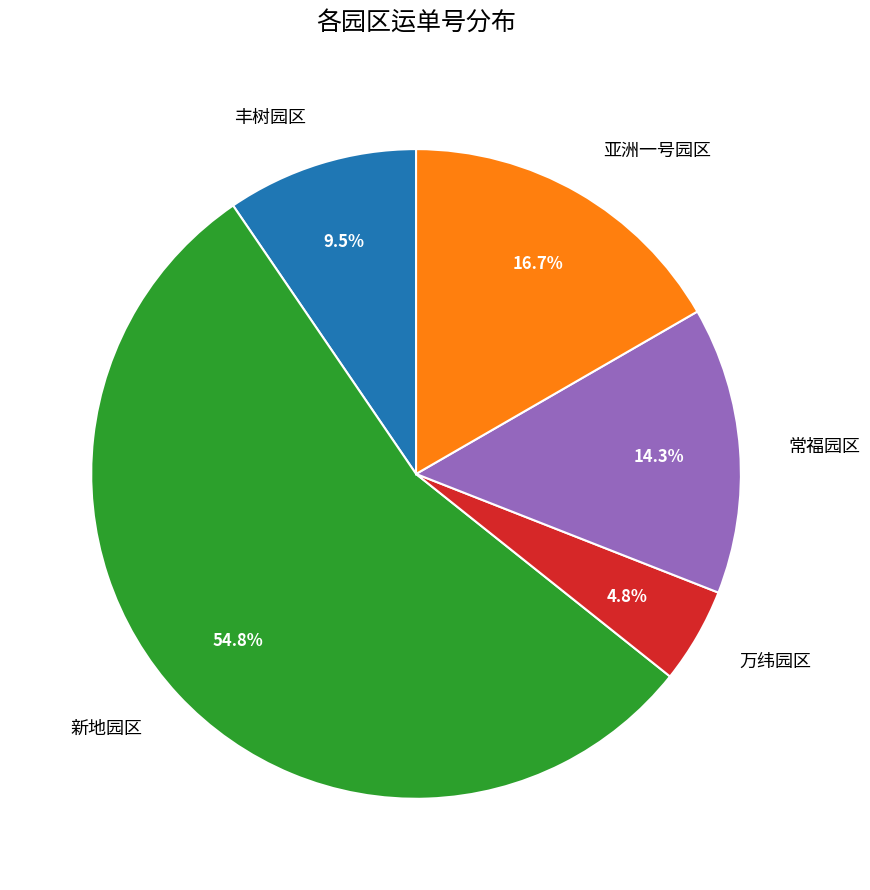

Do 亚洲一号园区 and 新地园区 together represent more than half of the pie?

Yes